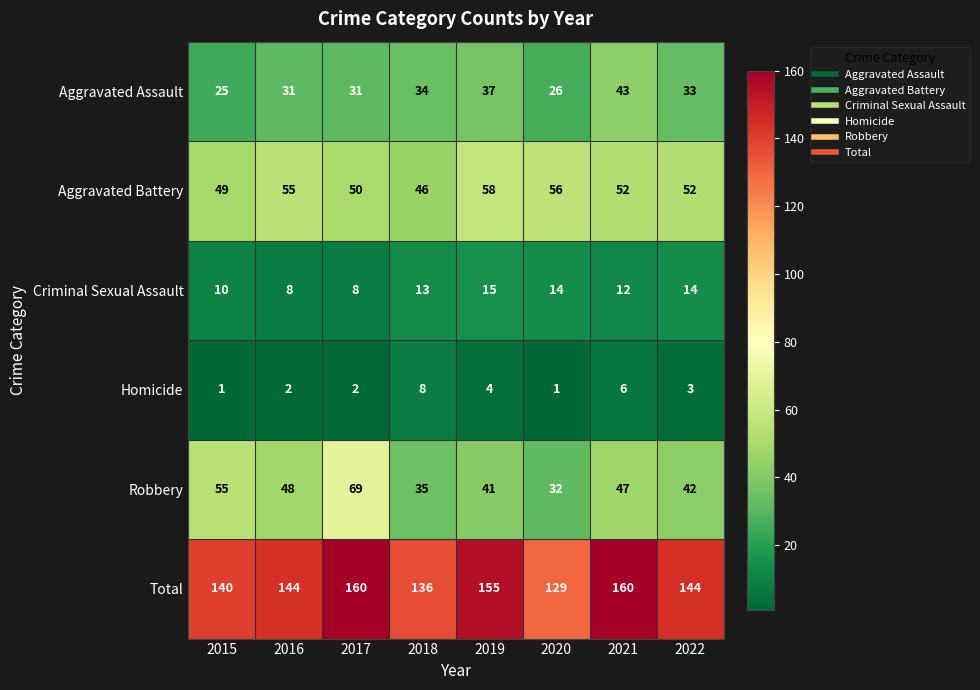

At how many categories does at least one series exceed 115?

8